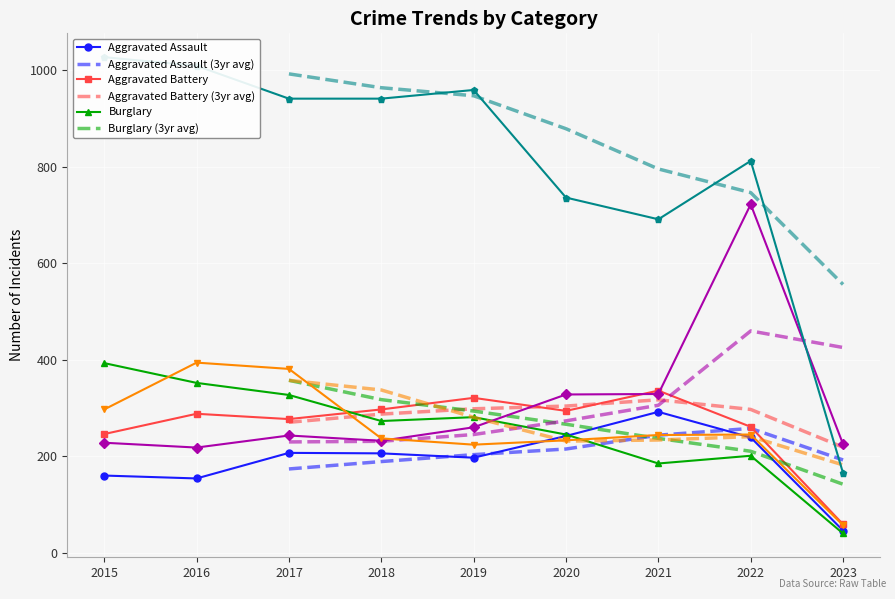

Which series has the widest spread of values?

Theft